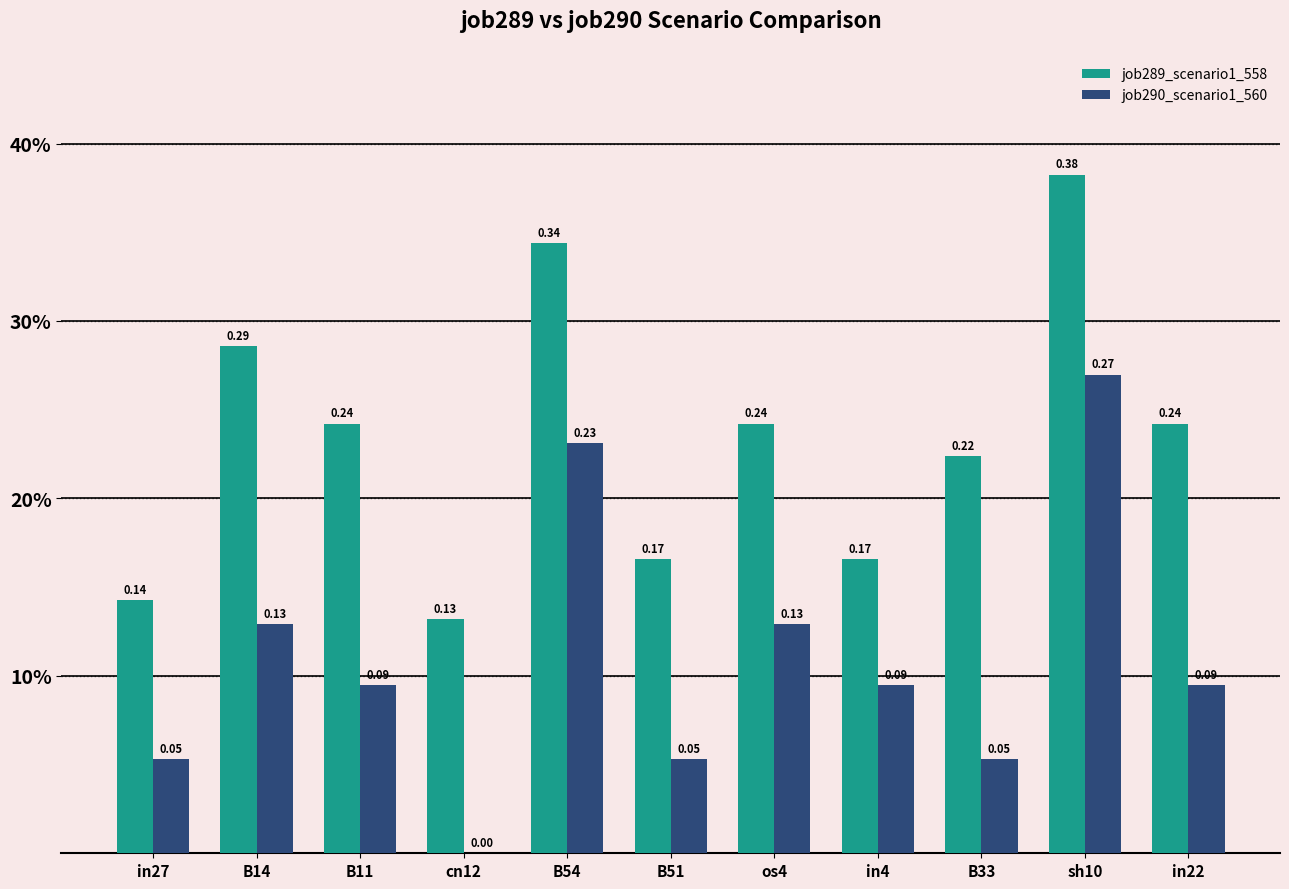

The value of job289_scenario1_558 at in22 is 0.2. True or false?

True